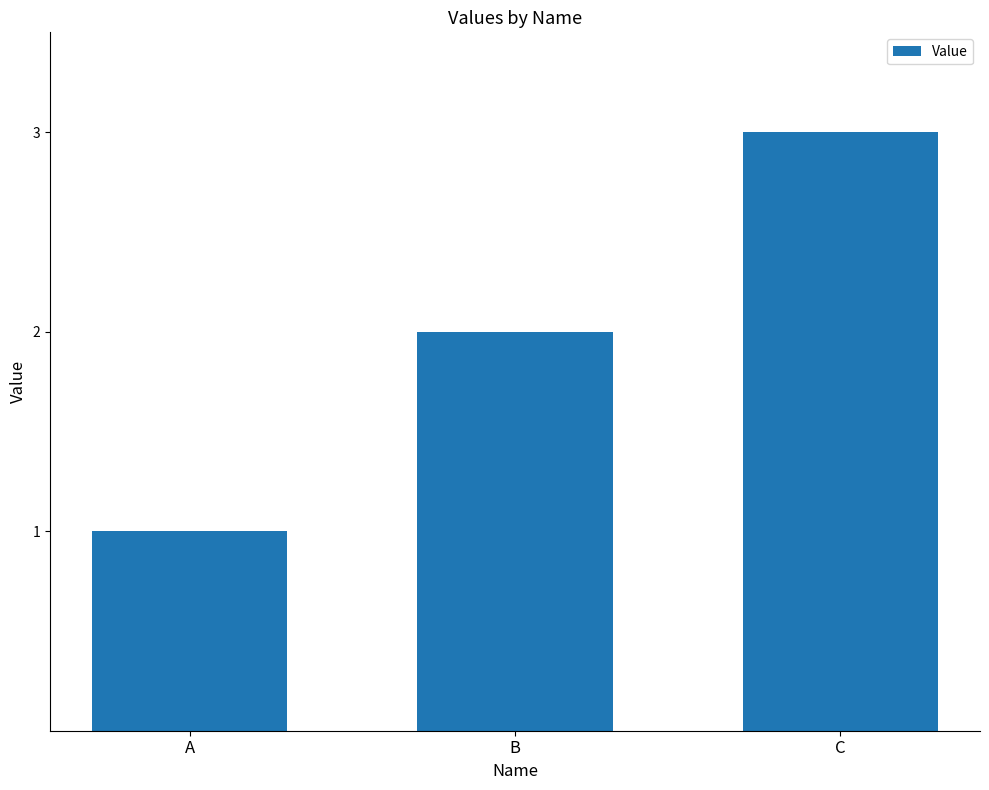

List the labels in order of value, smallest first.

A, B, C